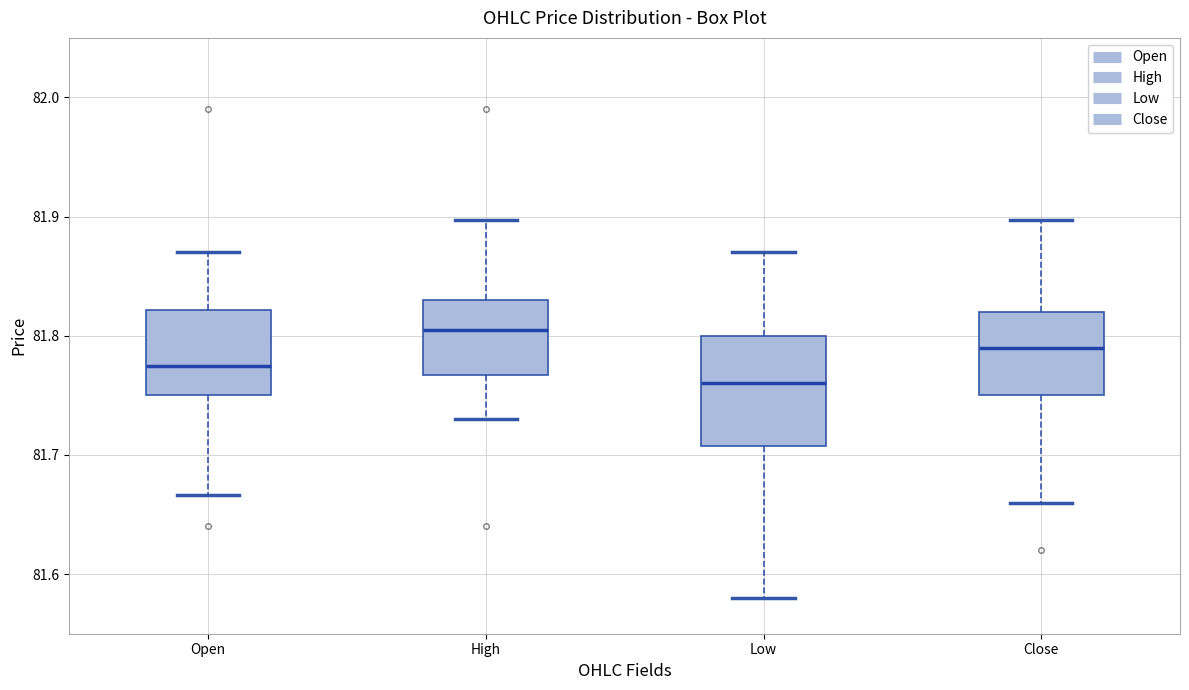

Comparing the boxes themselves (not the whiskers), which one is the tallest?

Low